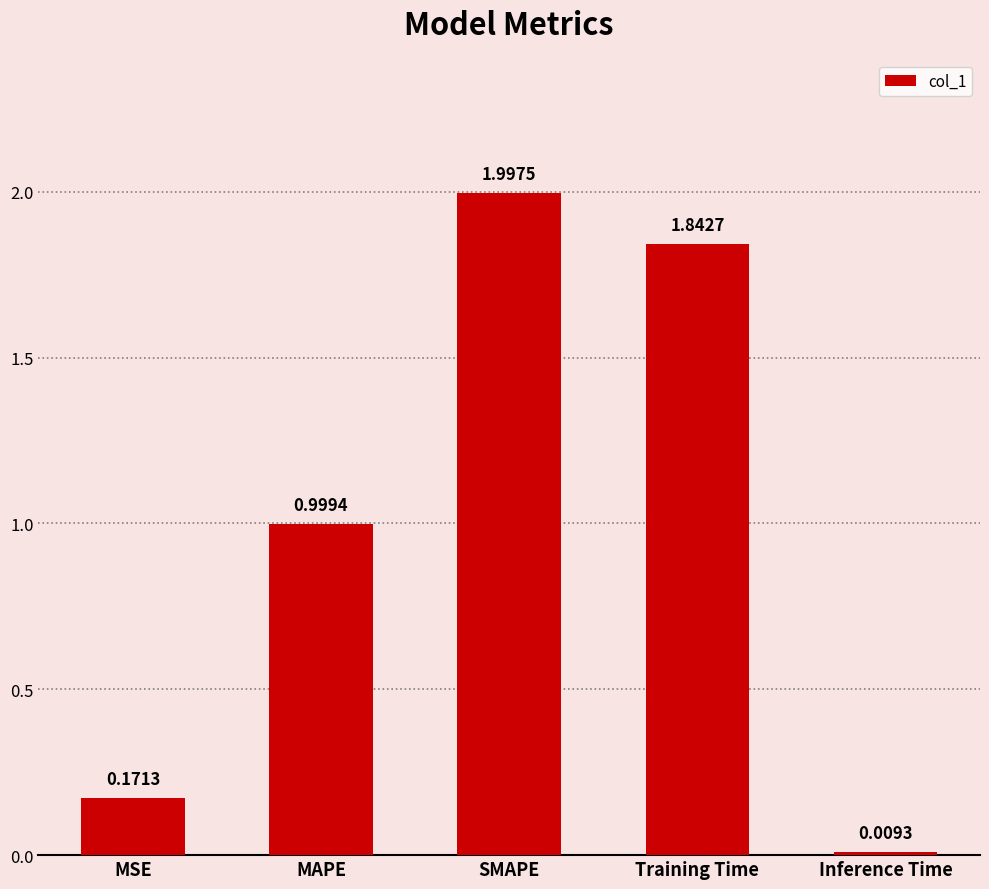

Which has a higher value, Inference Time or MAPE?

MAPE